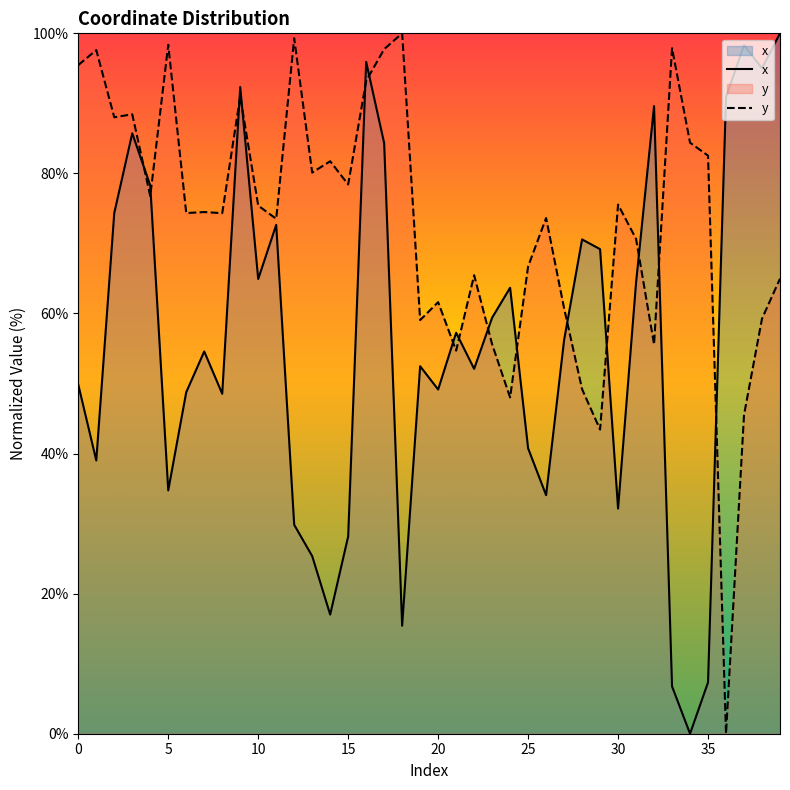

Between 0 and 20, which series saw the biggest shift?

y